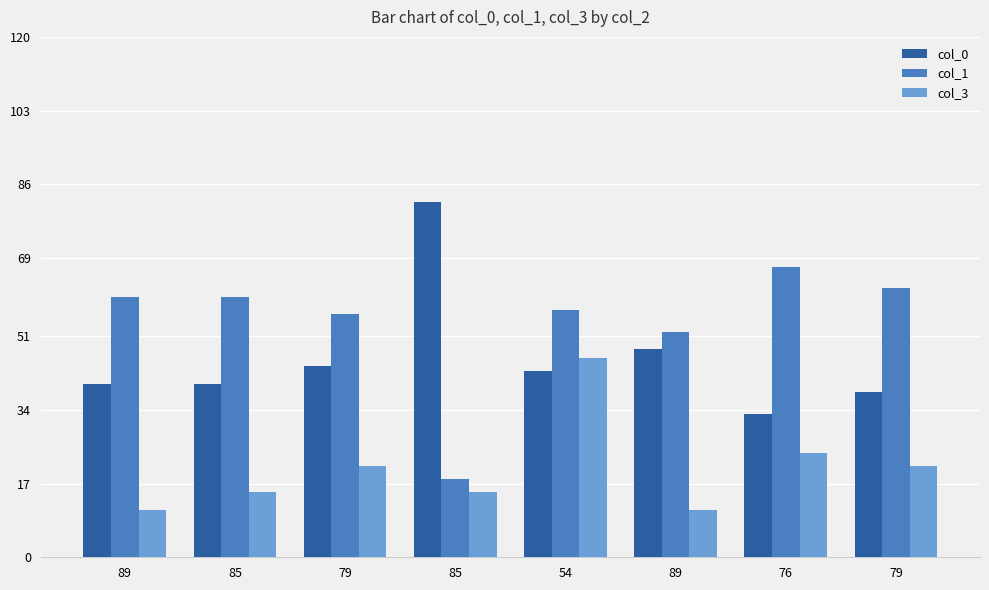

What is the difference between the maximum and second lowest values in the col_1 series?

15